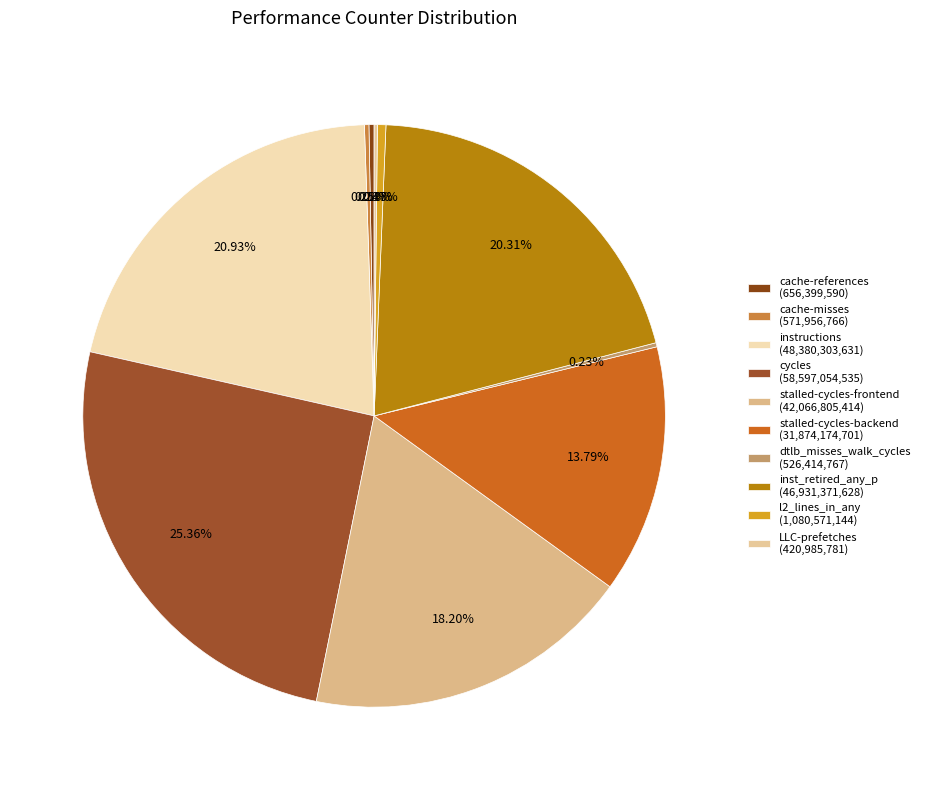

Does any single category account for the majority?

No